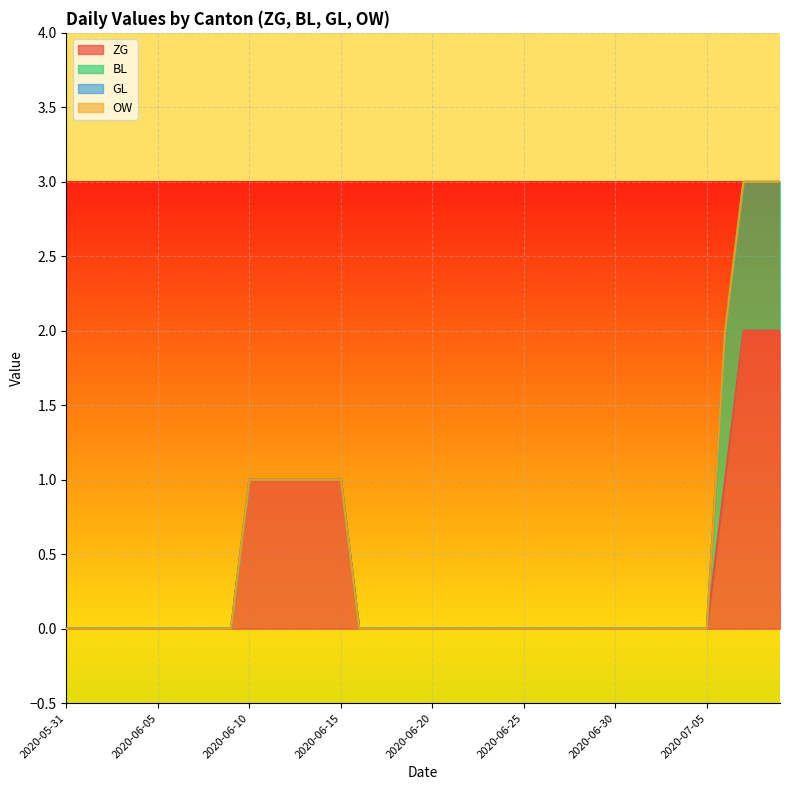

Which series has the largest total across all categories?

ZG